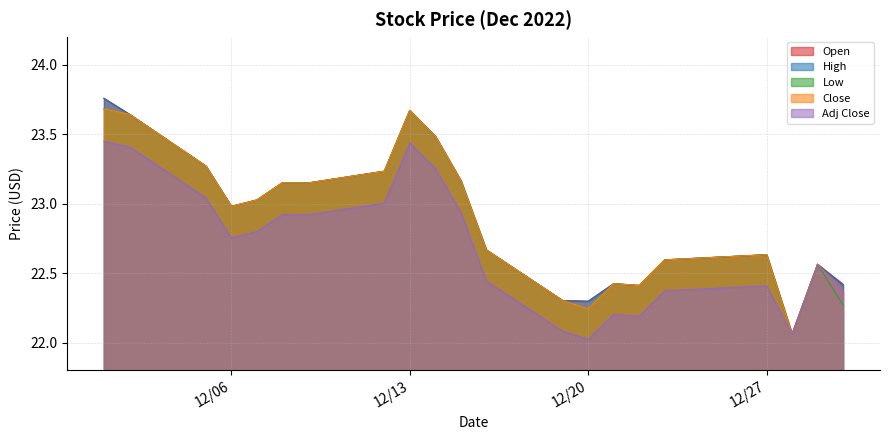

Does the chart display data point markers on the line(s)?

No